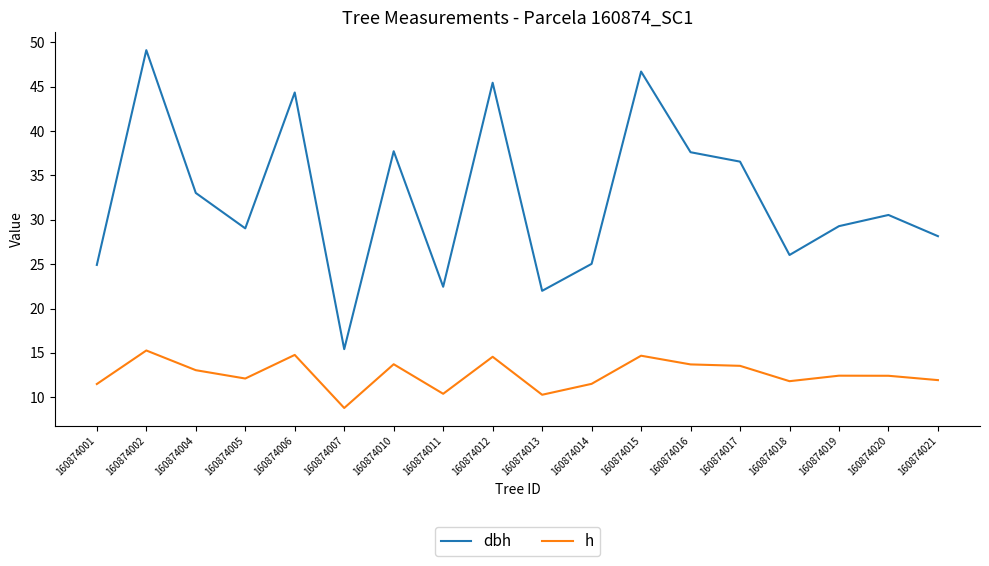

What are all the series names shown in the legend?

dbh, h